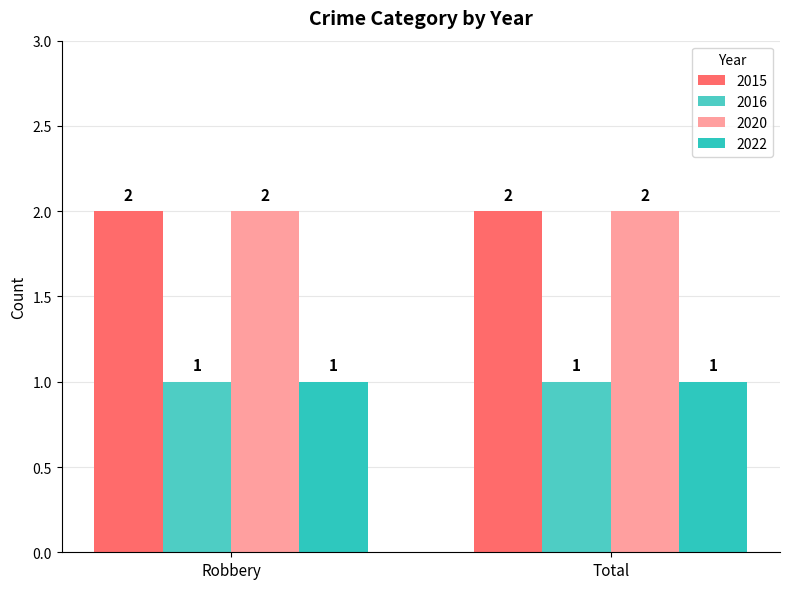

What is the minimum value shown in the chart?

1